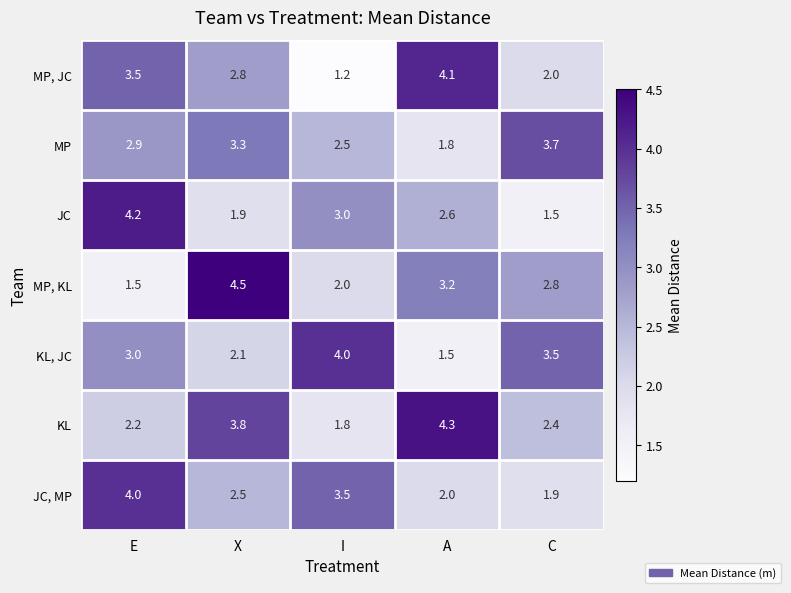

At E, list the series in order from largest to smallest.

JC, JC, MP, MP, JC, KL, JC, MP, KL, MP, KL